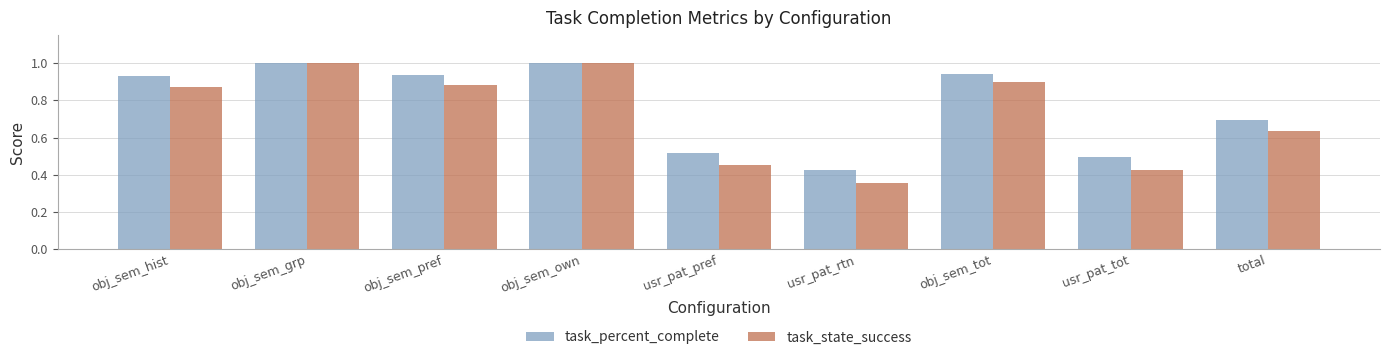

Read the task_percent_complete value at total.

0.7